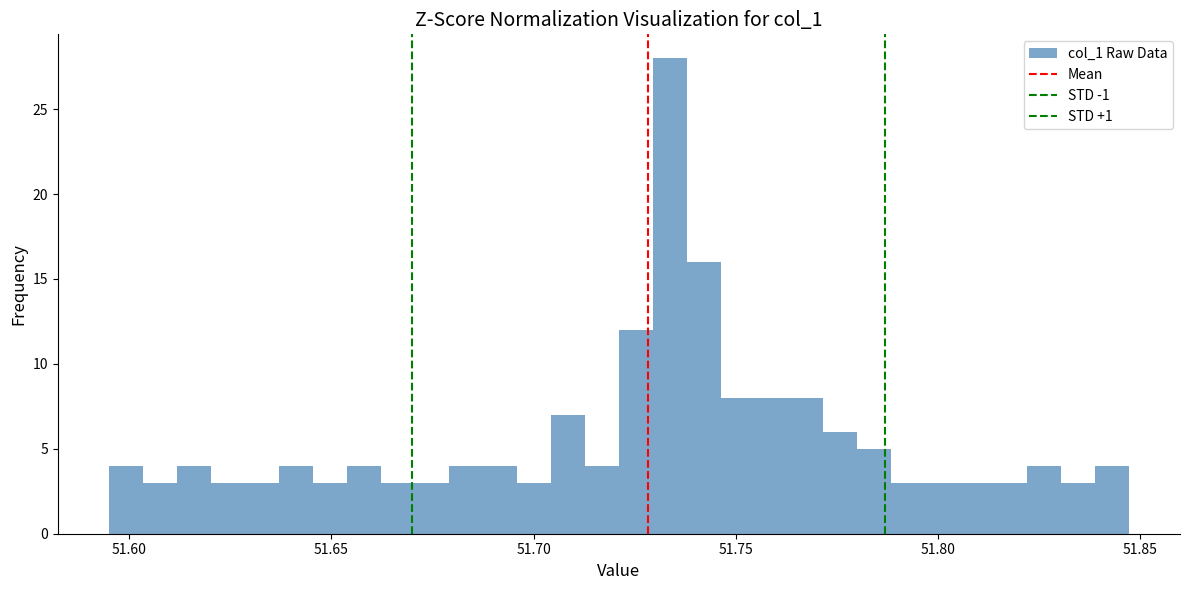

Read against the x-axis, roughly where is the centre of the tallest bar?

51.735